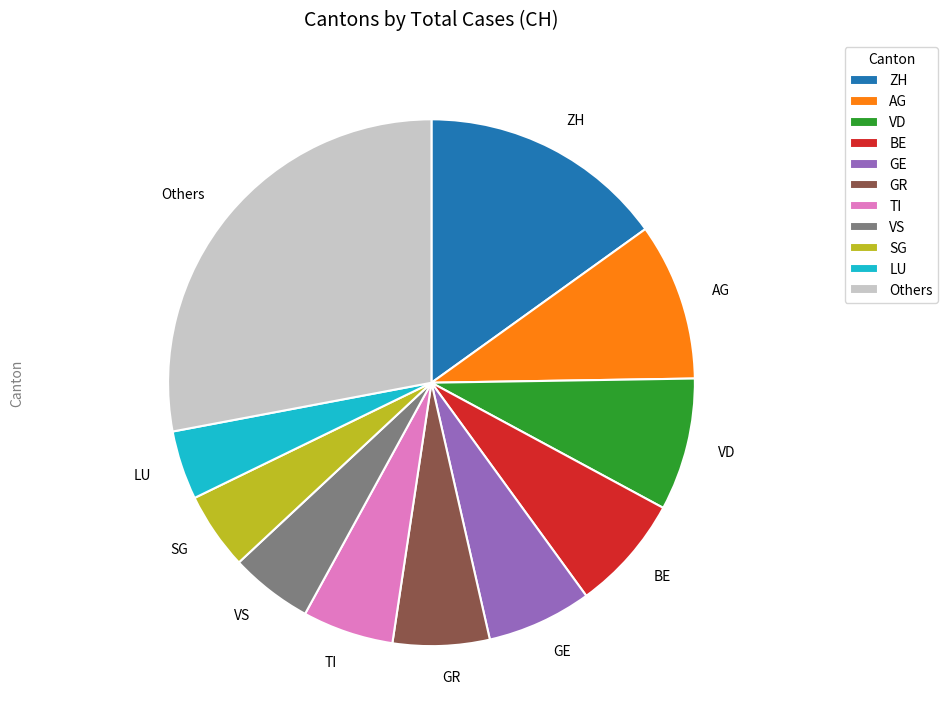

Does any single category account for the majority?

No